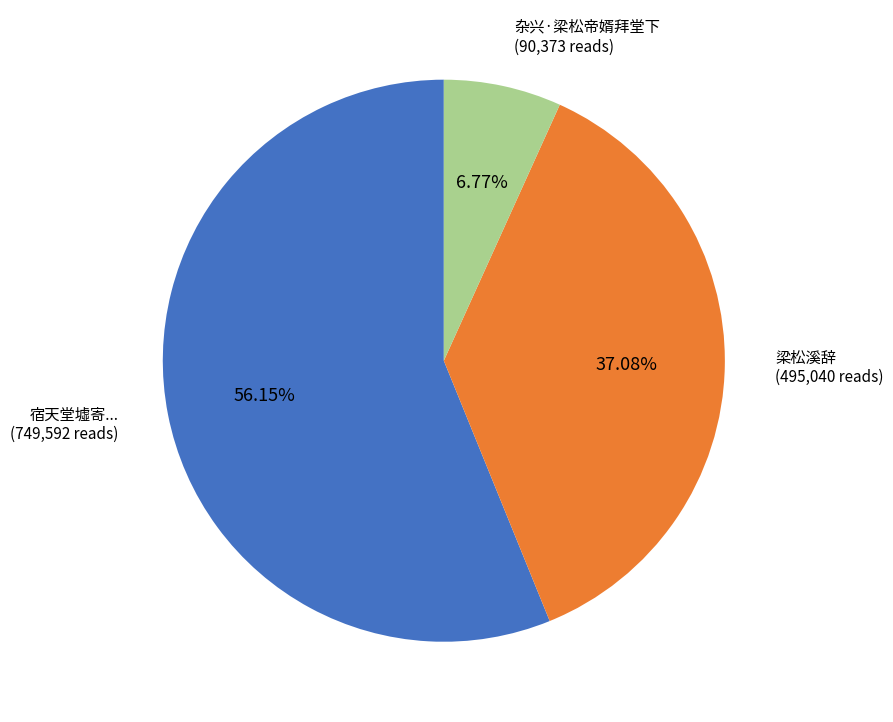

Is there any slice that represents more than half of the pie?

Yes